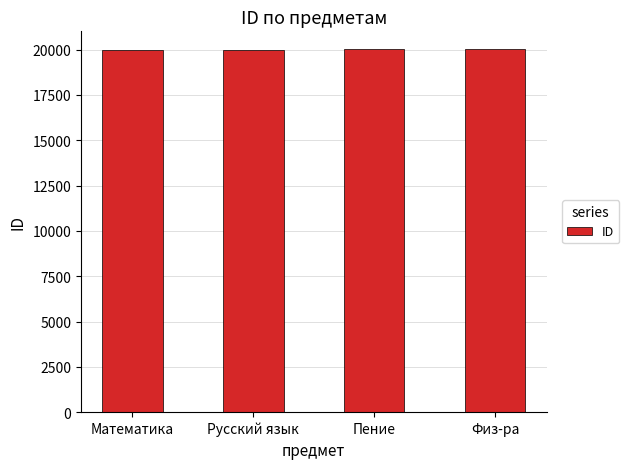

How many bars are there in total?

4